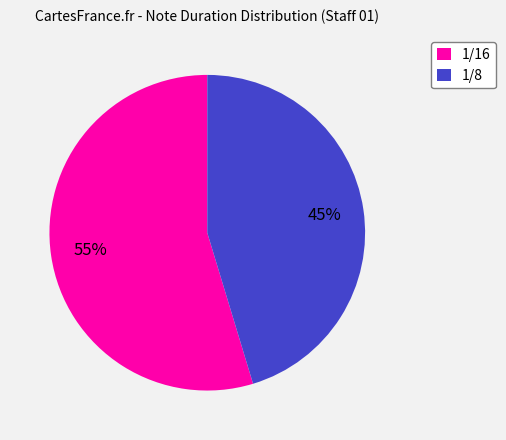

Does 1/16 represent more than half of the total?

Yes